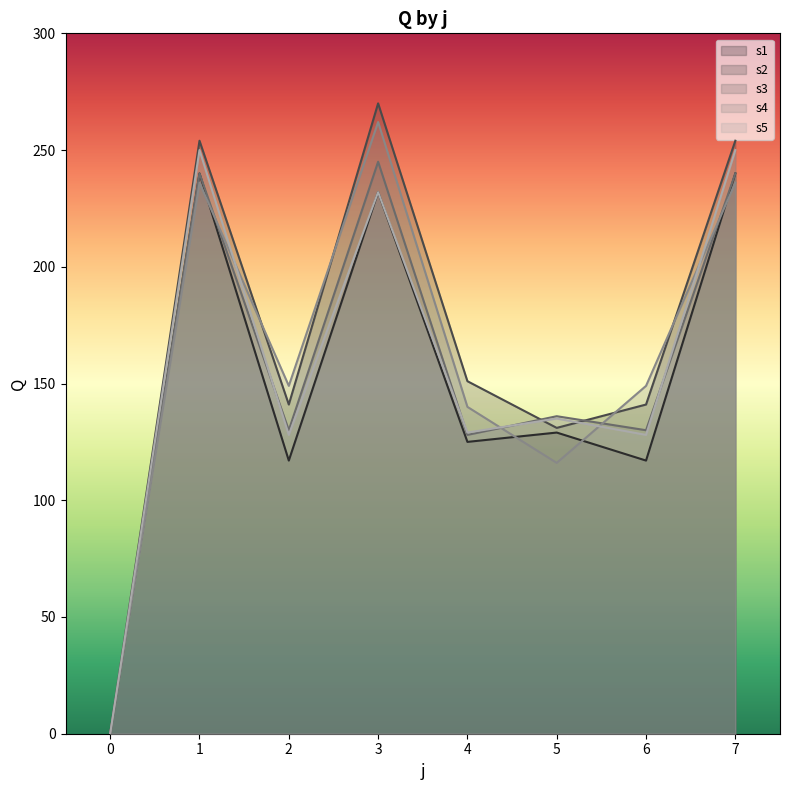

At which category is the sum across all series the highest?

3